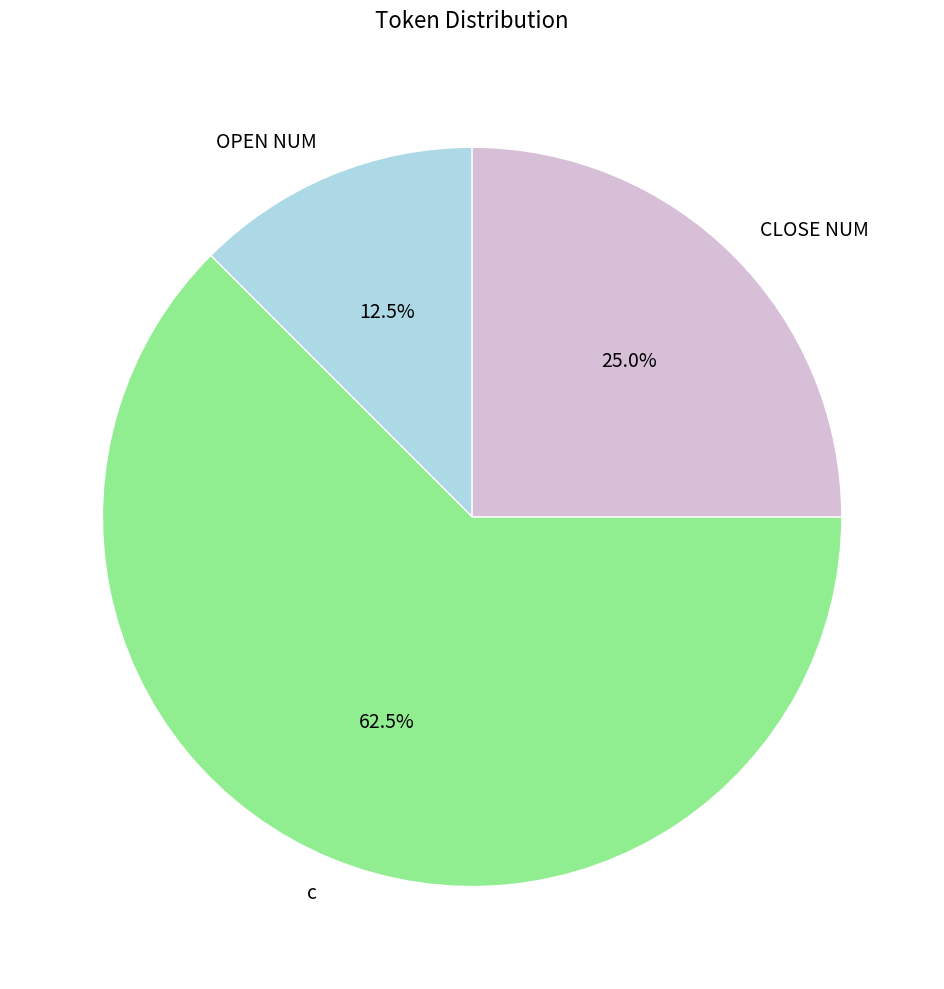

What is the ratio of the value at c to the value at CLOSE NUM?

2.5